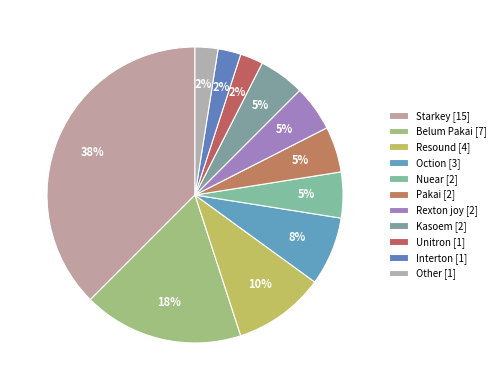

The Pakai slice represents 1% of the pie. True or false?

False